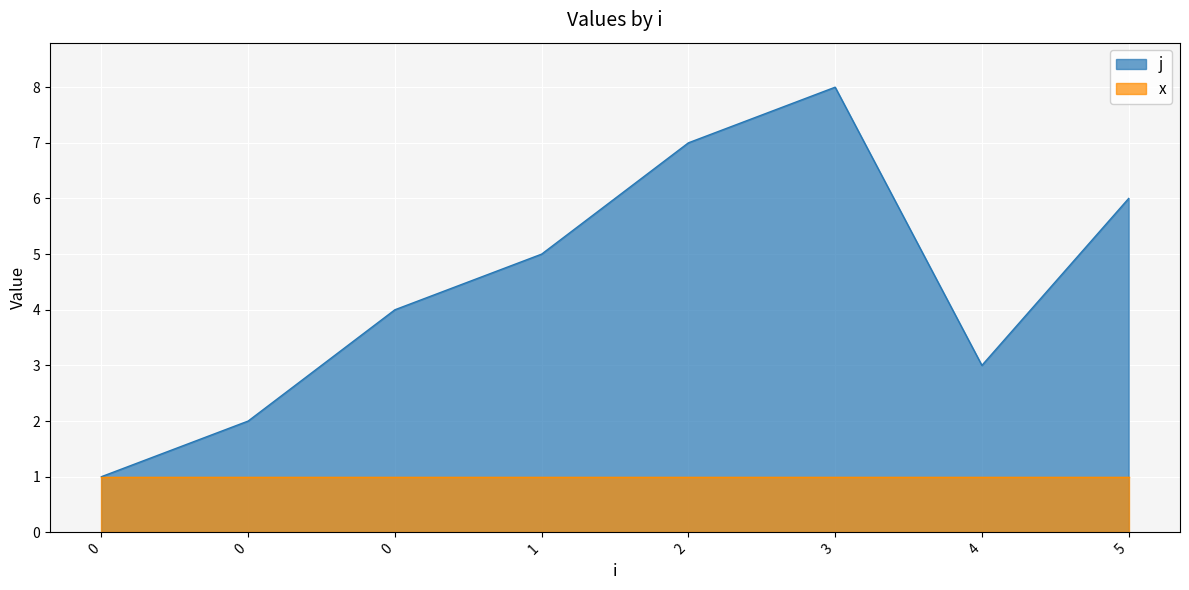

Where is the first local minimum?

4